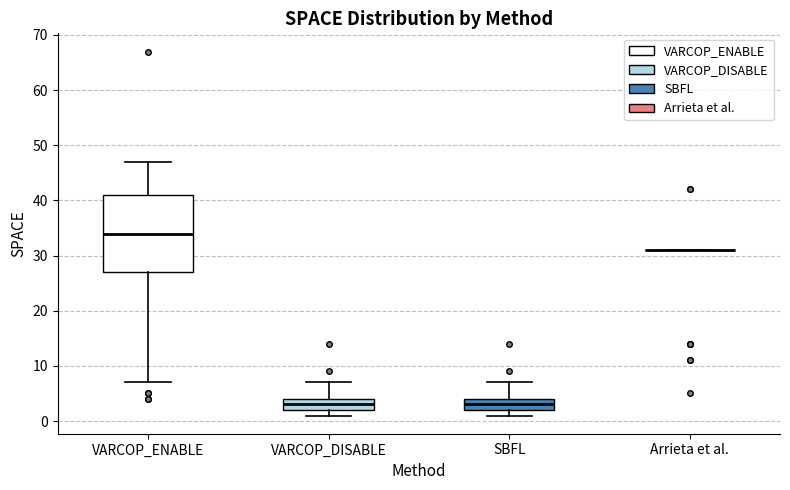

Reading left to right, read every box against the y-axis: the position of its median line, the range the box covers, and the ends of its whiskers. The values are not printed on the chart, so give them approximately, as read against the axis.

VARCOP_ENABLE: median 34, box 27 to 41, whiskers 7 to 47
VARCOP_DISABLE: median 3, box 2 to 4, whiskers 1 to 7
SBFL: median 3, box 2 to 4, whiskers 1 to 7
Arrieta et al.: box collapsed to a line at 31, whiskers 31 to 31